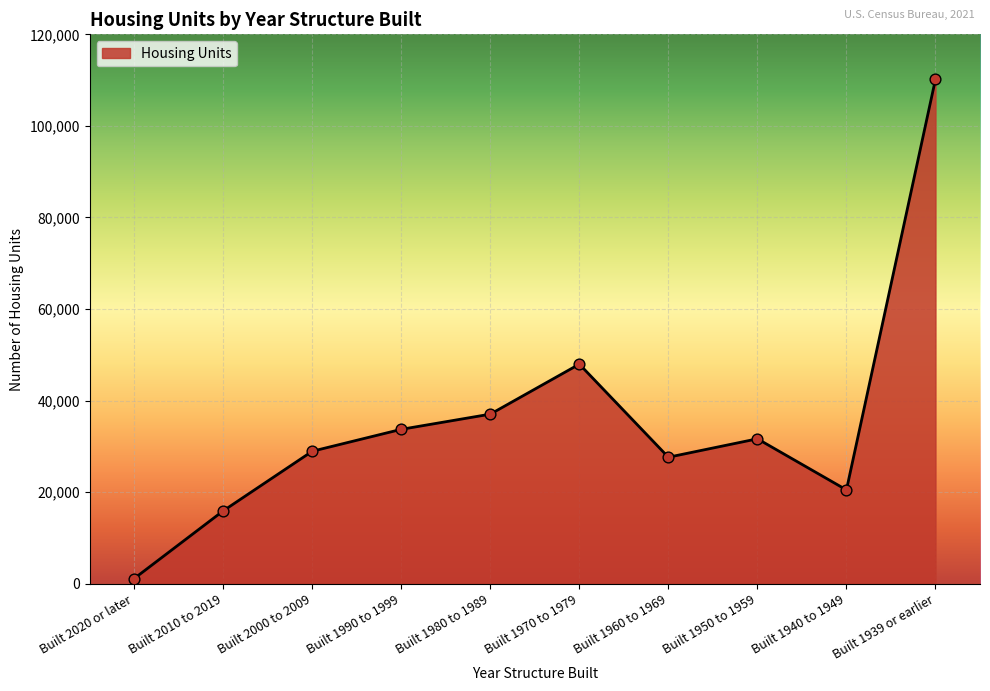

What is the ratio of the value at Built 1960 to 1969 to the value at Built 1939 or earlier?

0.3